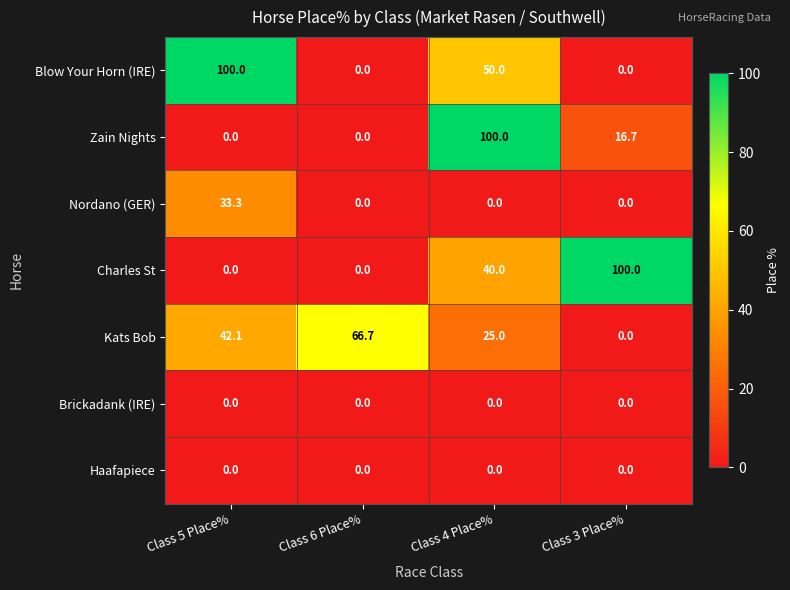

The Nordano (GER) series shows -13.9 at Class 6 Place%. True or false?

False